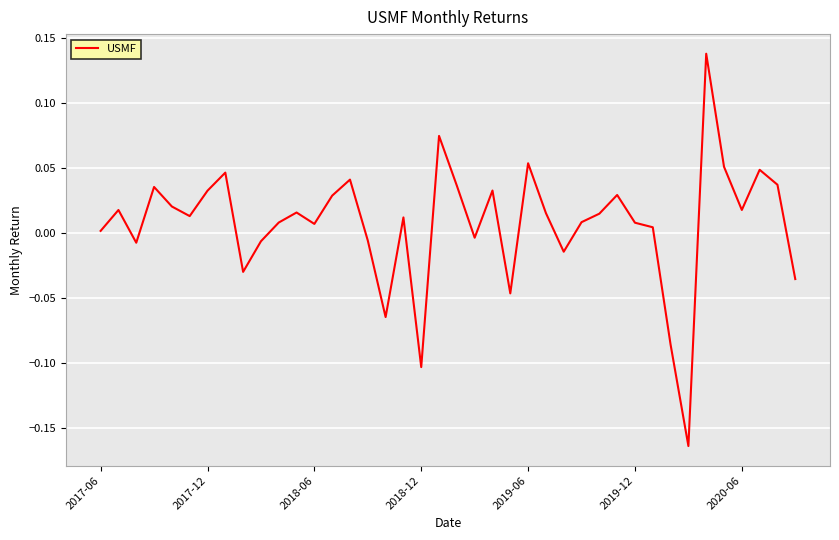

What is the difference between the maximum and minimum values?

0.3